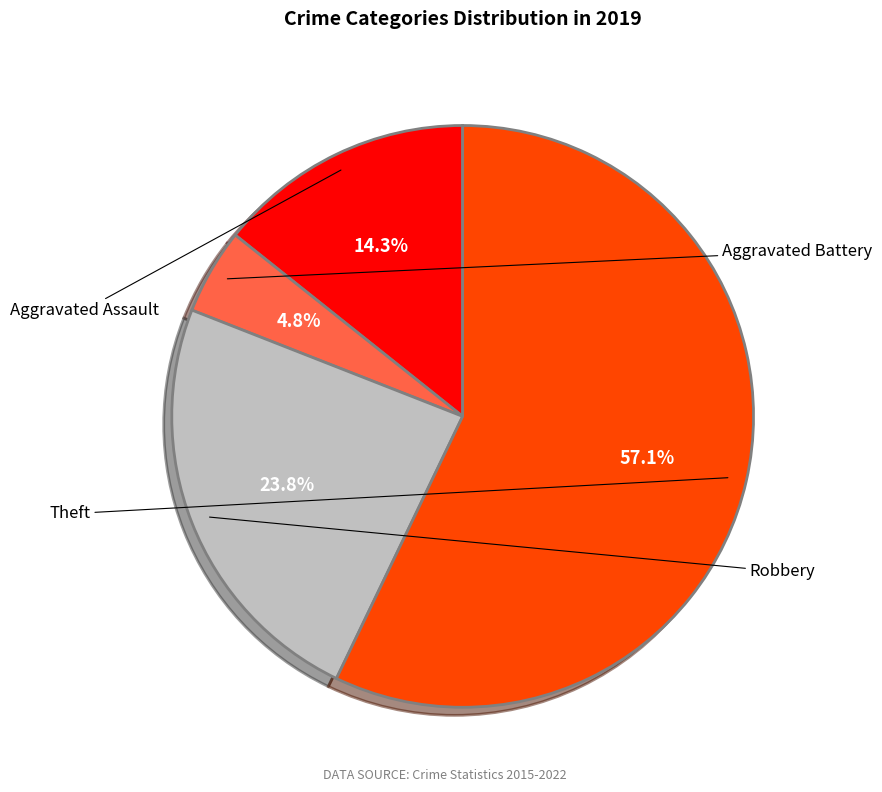

Count the number of slices in the pie.

4